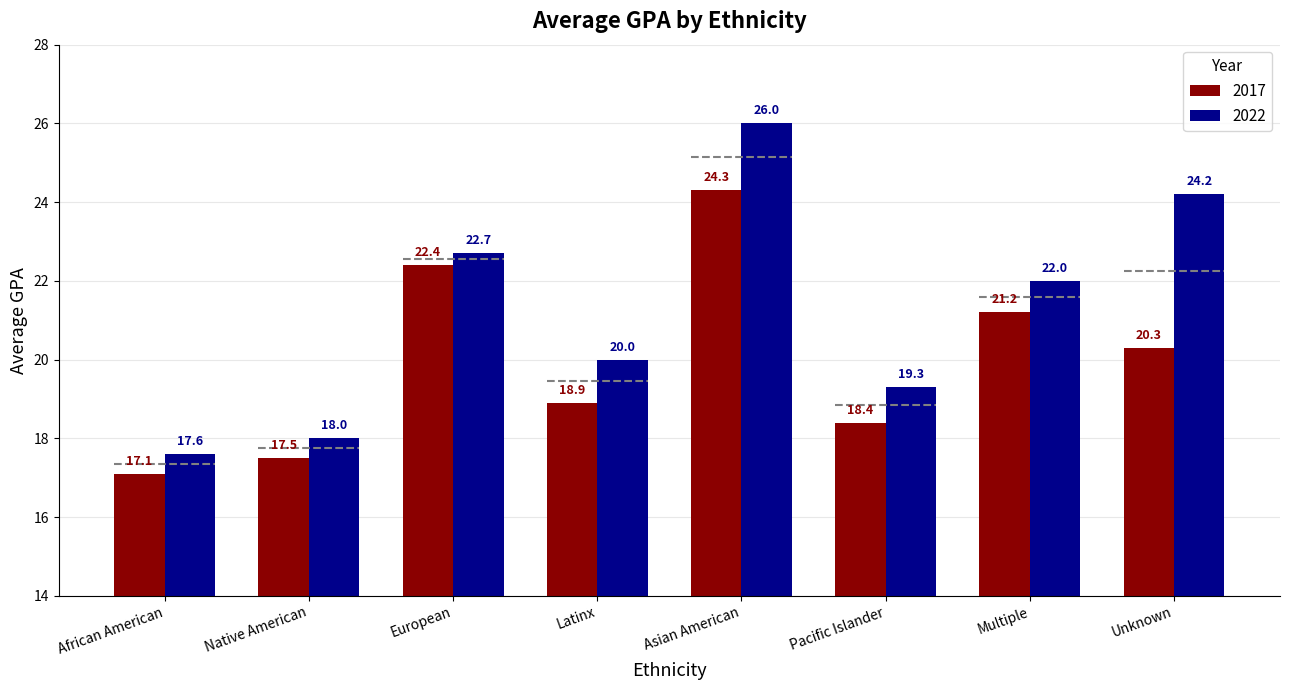

What is the smallest value displayed?

17.1